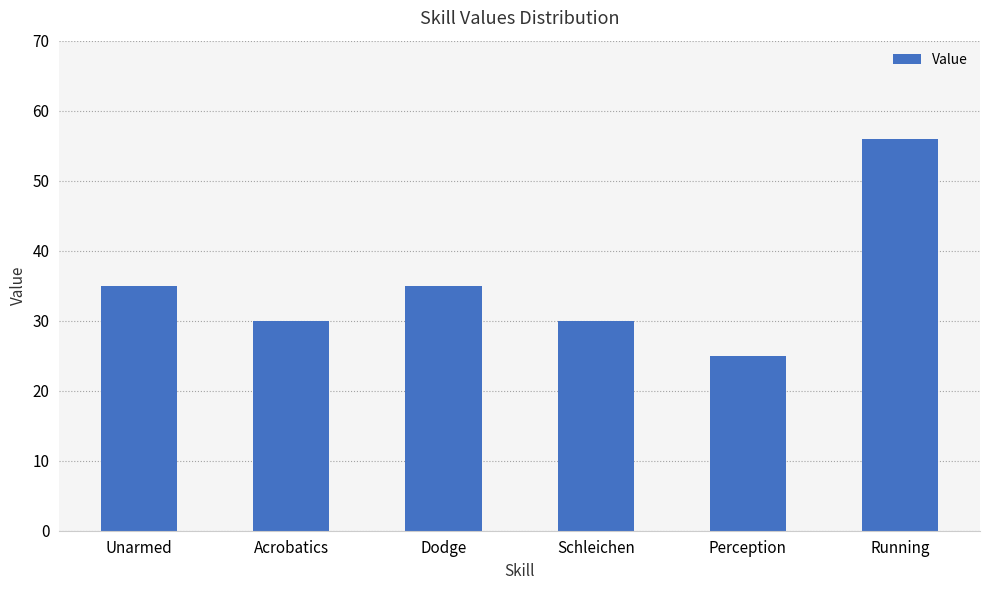

What is the minimum value shown in the chart?

25